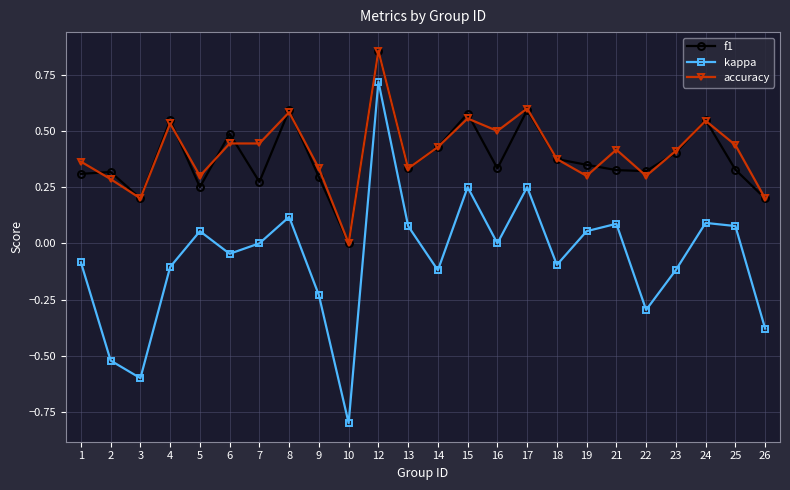

Is it true that accuracy equals 0.5 at 24?

True